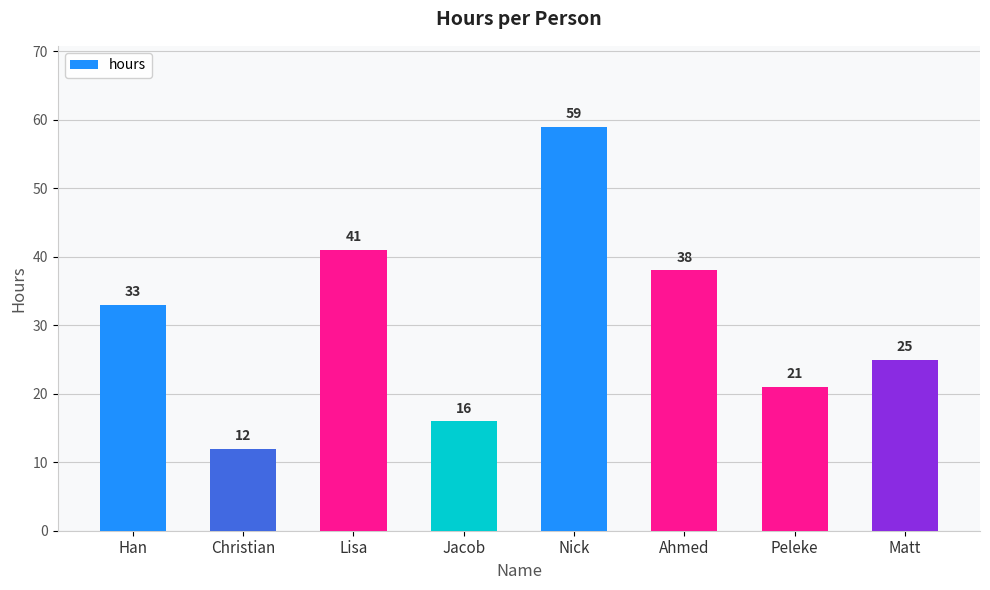

Which has a higher value, Christian or Han?

Han